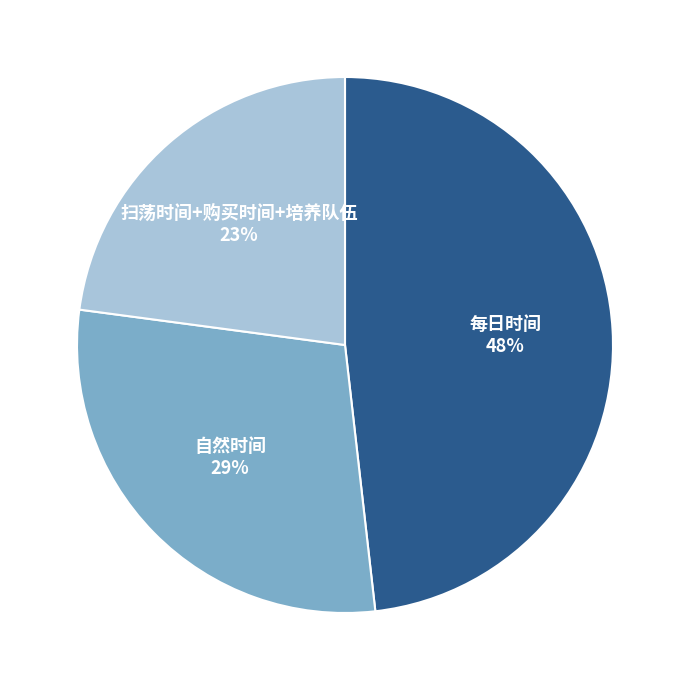

The 自然时间 slice represents 17% of the pie. True or false?

False